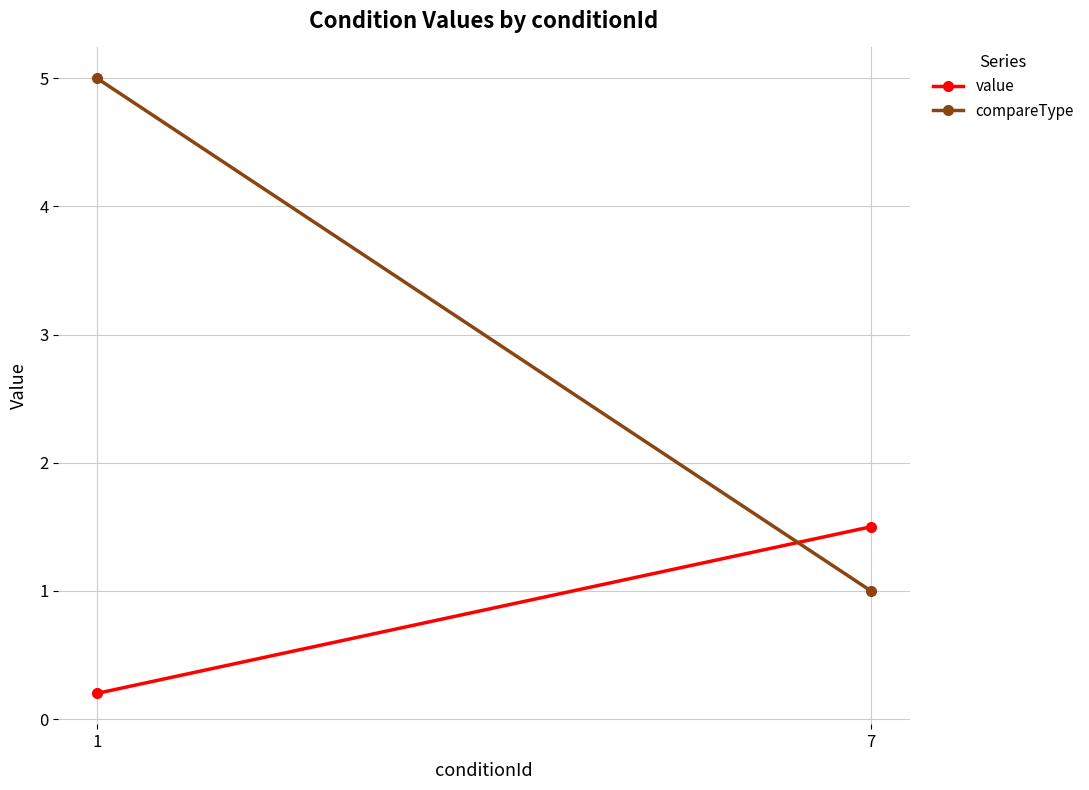

Count the number of categories in the chart.

2